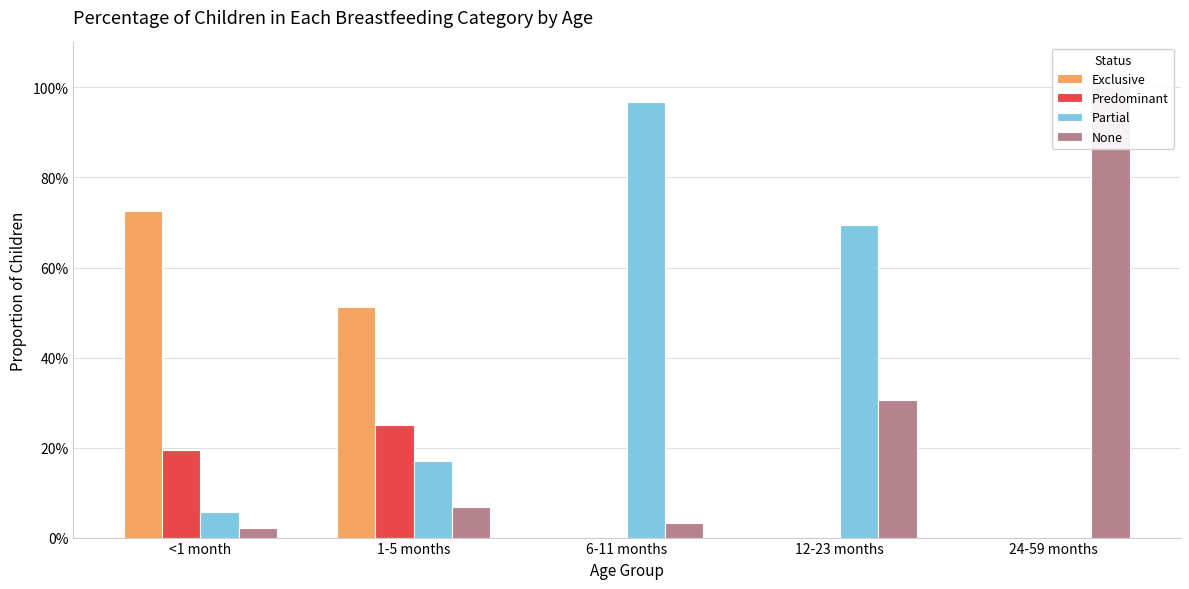

How many data points does each series have?

5